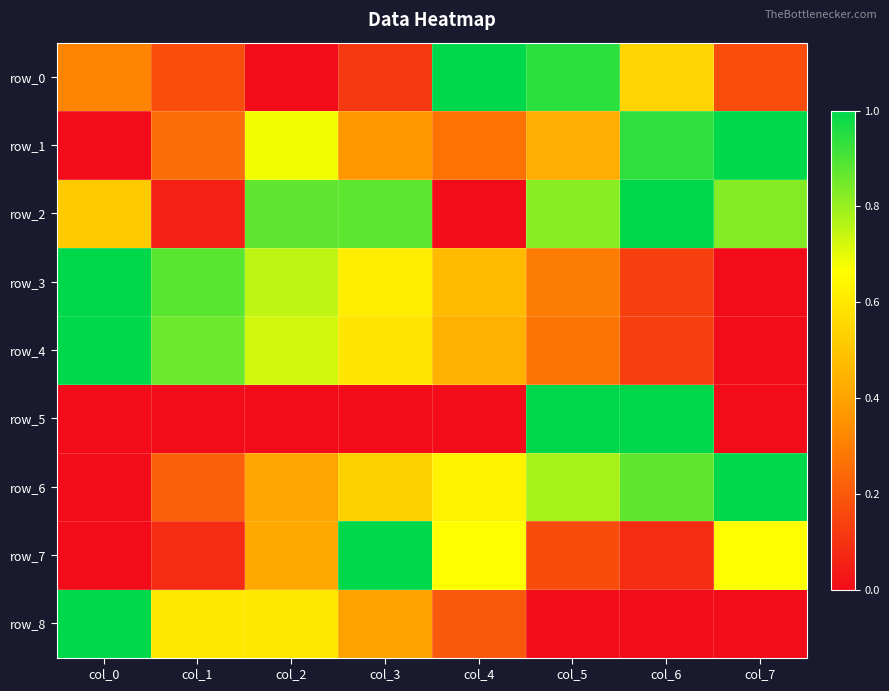

Which series has the largest total across all categories?

row_2